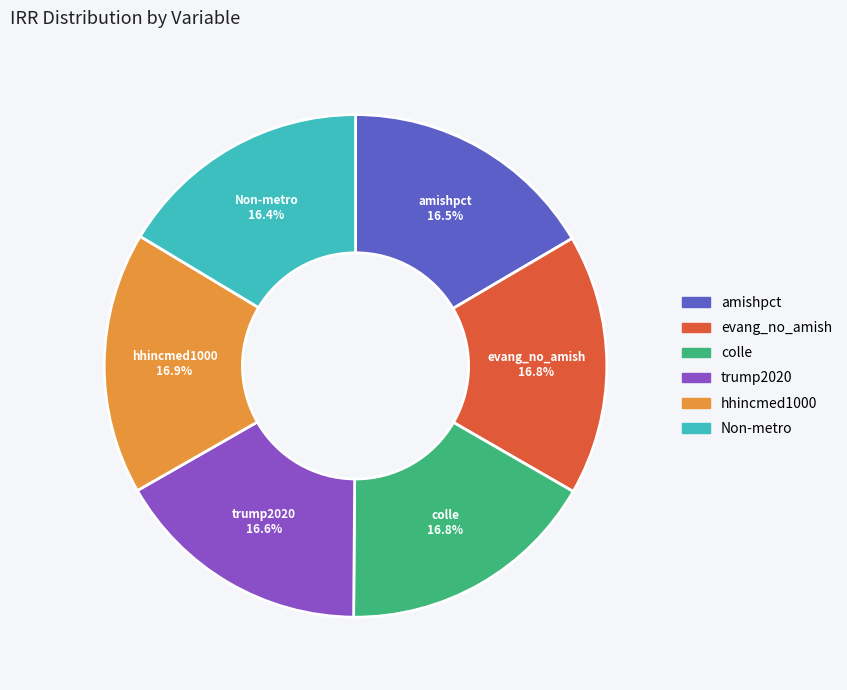

What percentage do amishpct and evang_no_amish together represent?

33.3%